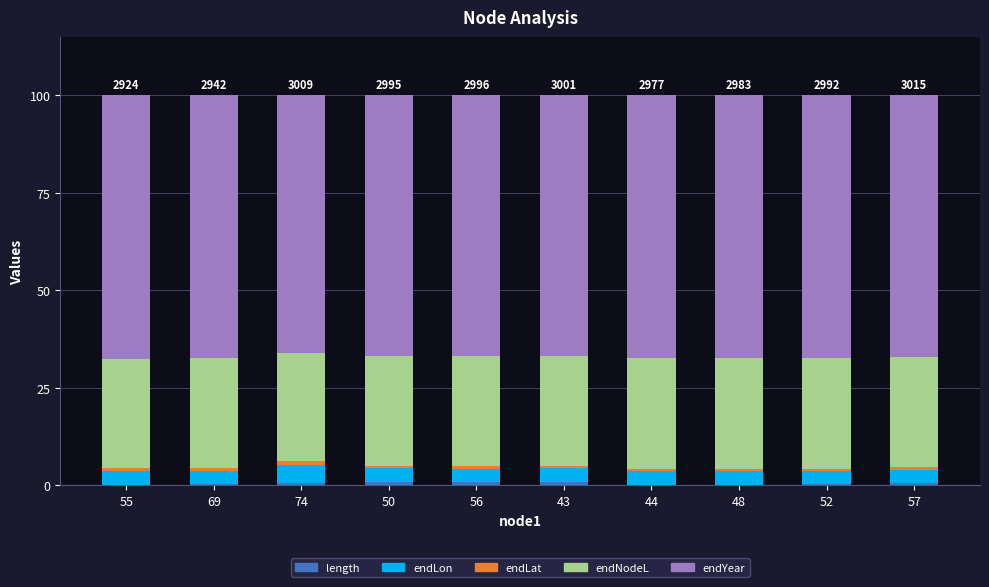

What is the label of the 5th bar from the right?

43